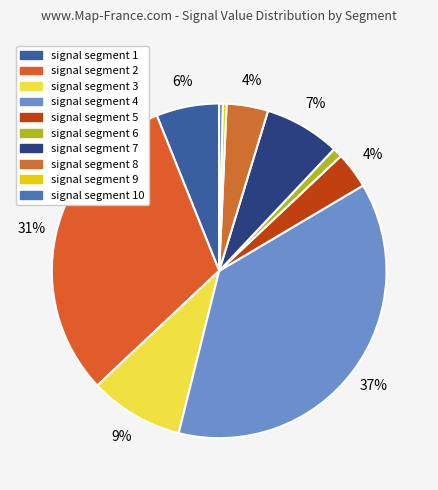

How many segments does this pie chart have?

10